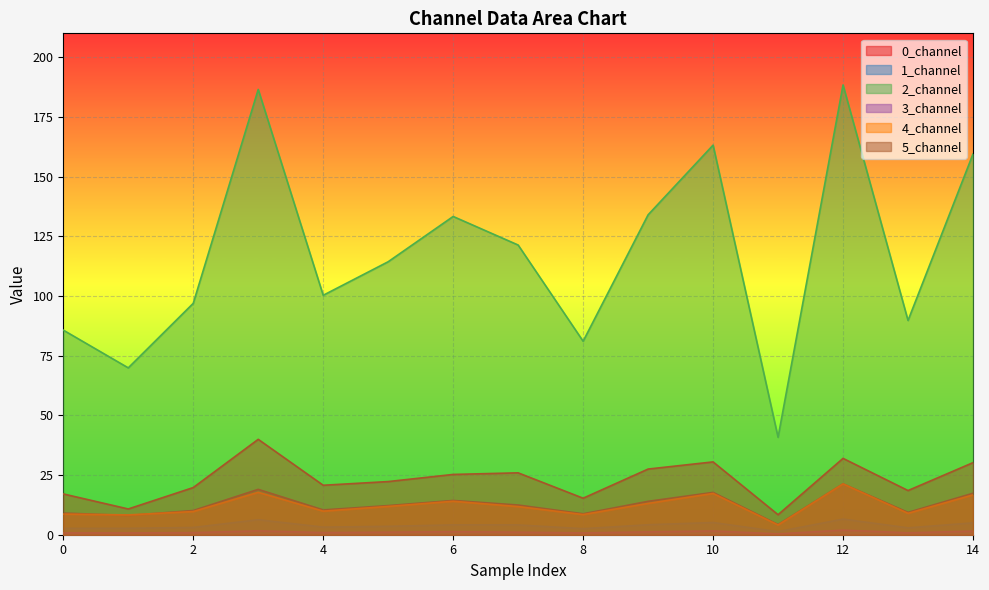

The value of 3_channel at 0.0 is 0.4. True or false?

True